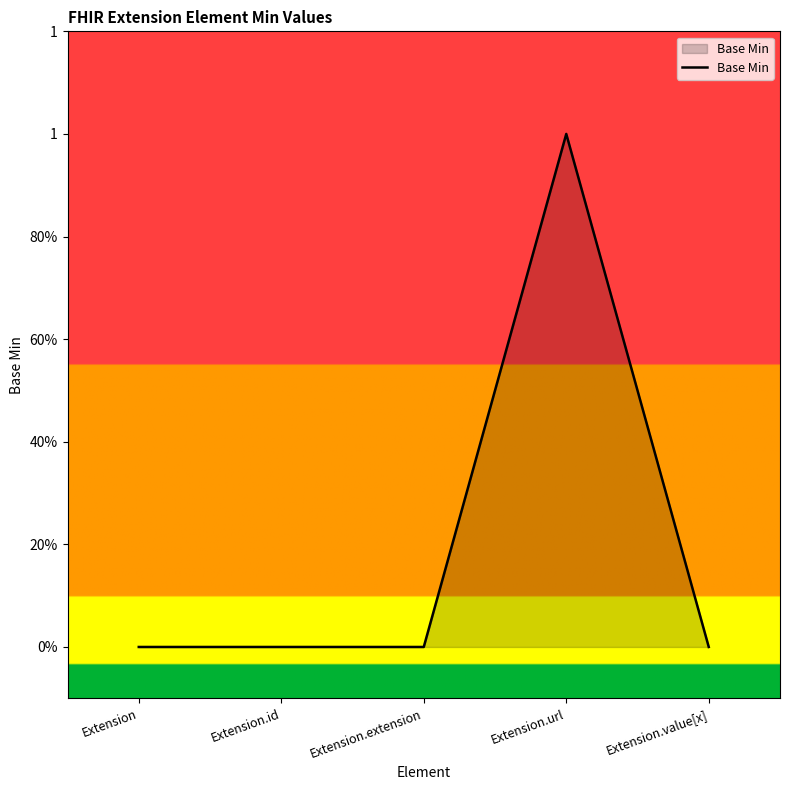

Does the chart have visible grid lines?

No